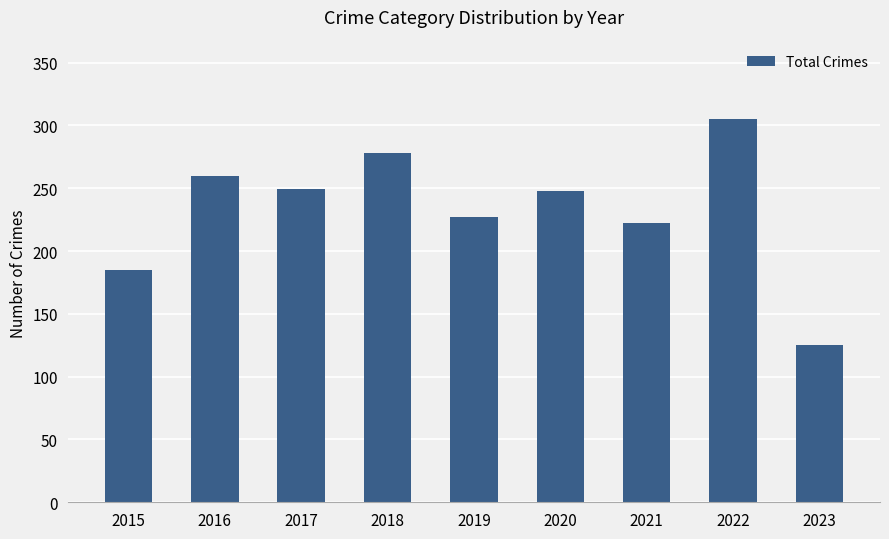

True or false: the data shows 248 at 2020.

True